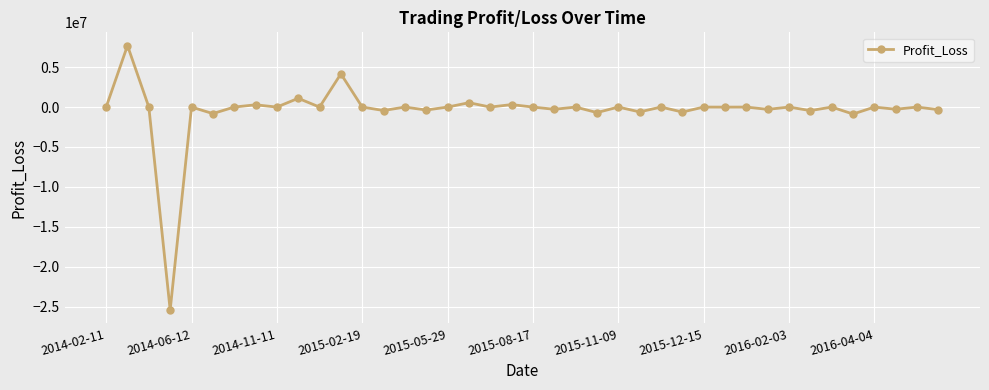

What is the maximum value shown in the chart?

7705742.8